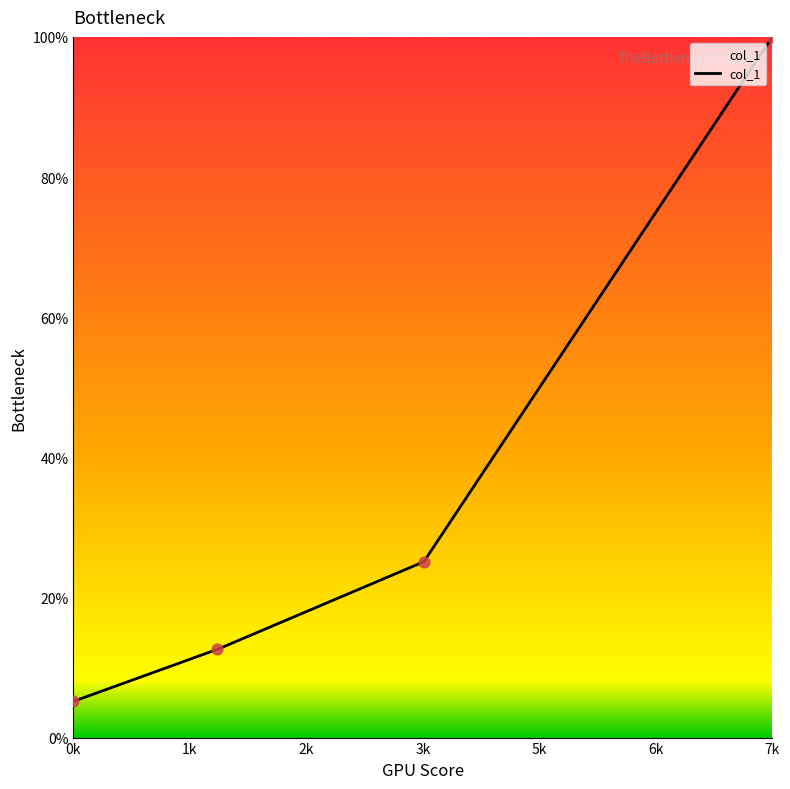

What is the ratio of the value at 1.55 to the value at 7.53?

0.1